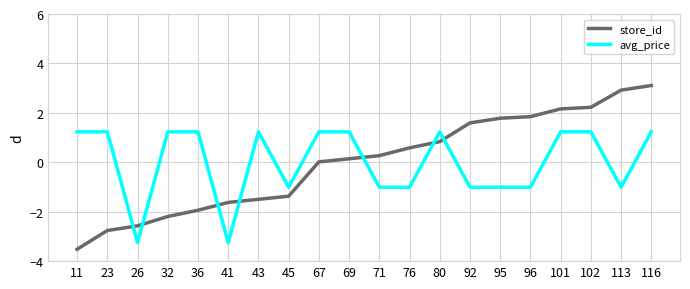

At which label does avg_price first exceed 1?

11